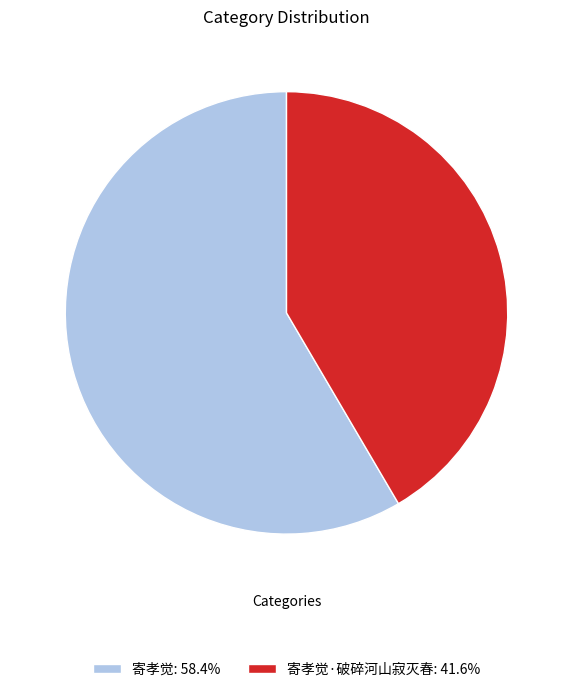

Approximately how many times larger is the value at 寄孝觉·破碎河山寂灭春: 41.6% compared to 寄孝觉: 58.4%?

0.7